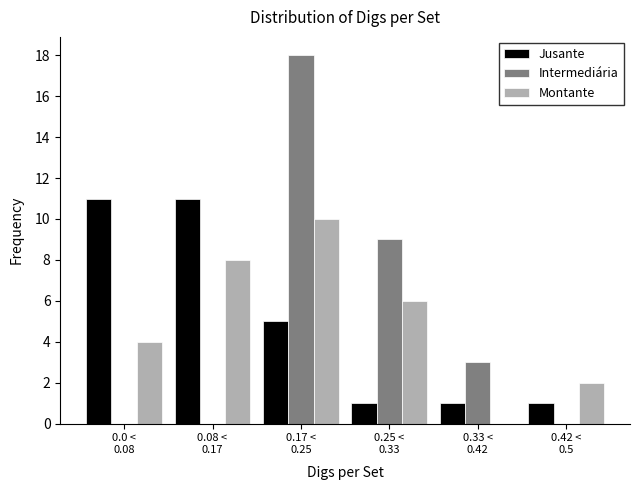

What is the greatest value displayed?

18